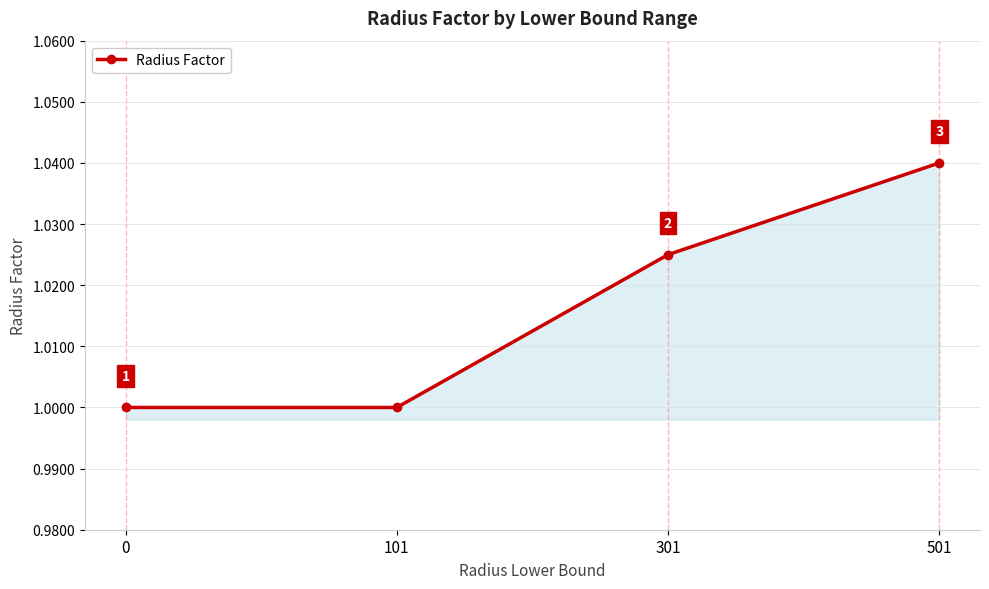

Count the number of categories in the chart.

4